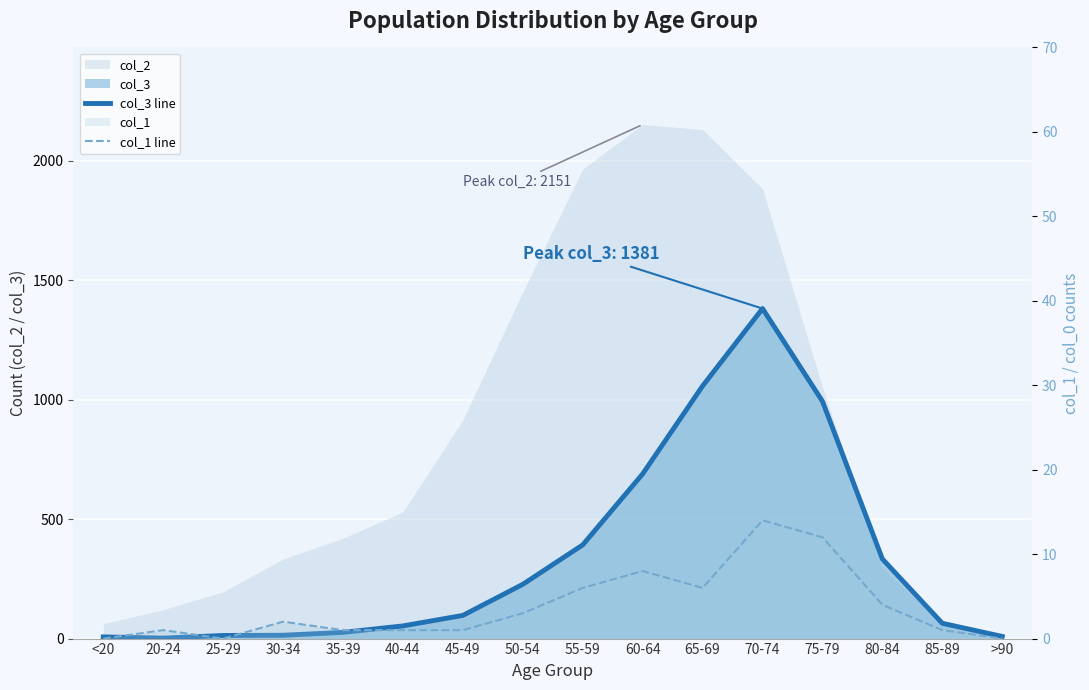

Reading left to right, what are all the values shown in this chart?

col_3 line: 7	2	13	14	26	53	97	227	392	689	1057	1381	993	333	64	9
col_1 line: 0	1	0	2	1	1	1	3	6	8	6	14	12	4	1	0